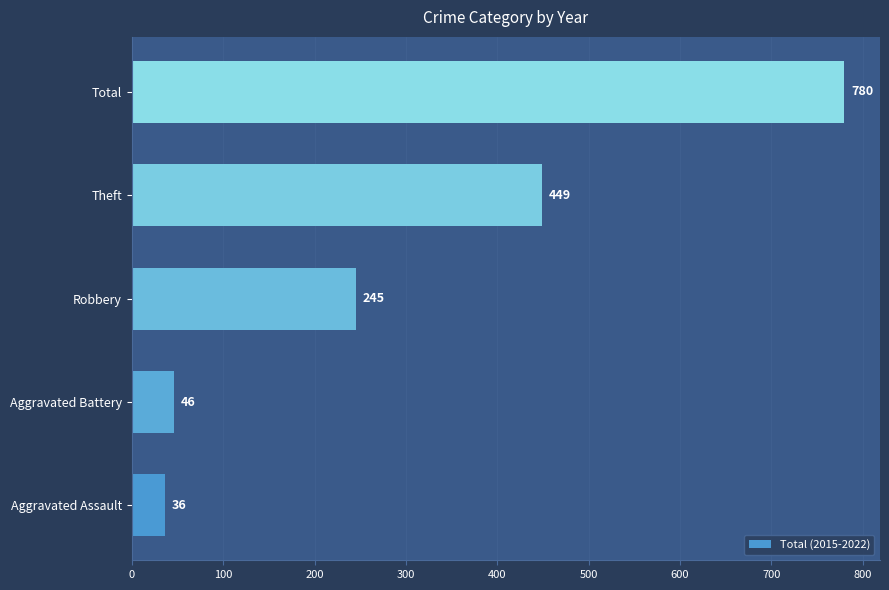

How many distinct data groups are displayed?

1